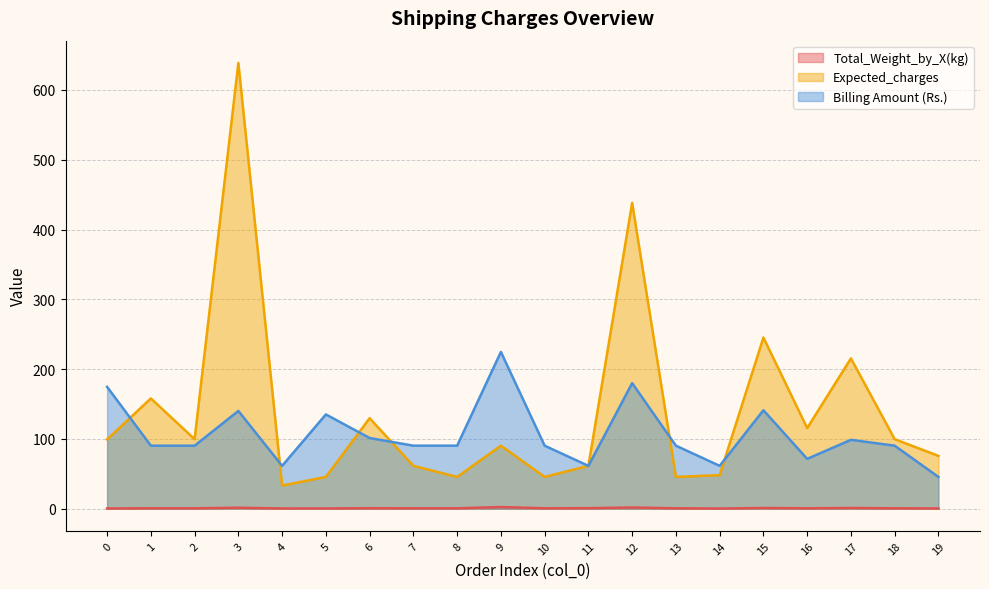

List the labels in order of Total_Weight_by_X(kg) value, largest first.

9, 12, 3, 17, 15, 11, 6, 2, 7, 8, 10, 13, 16, 18, 1, 4, 5, 19, 0, 14